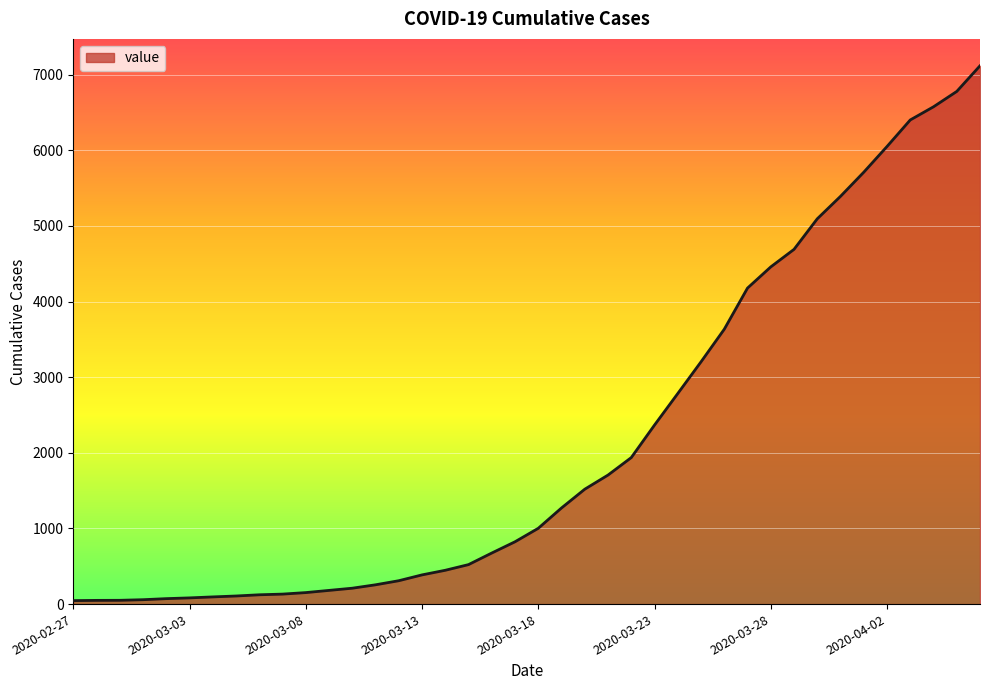

How many values are below 1002?

20